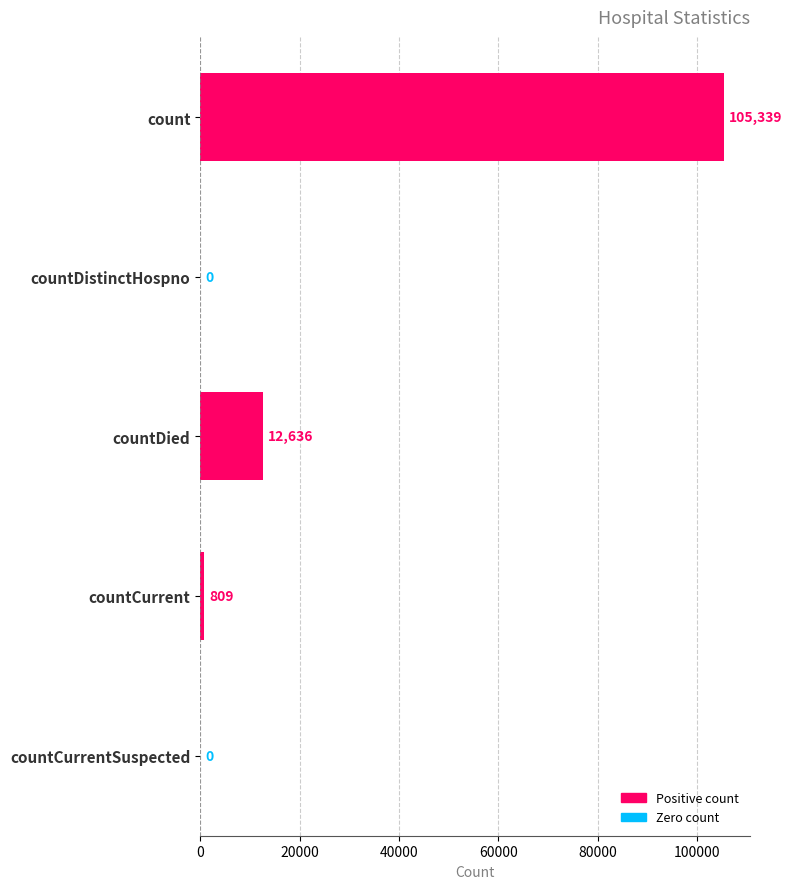

What is the sum of all values?

118784